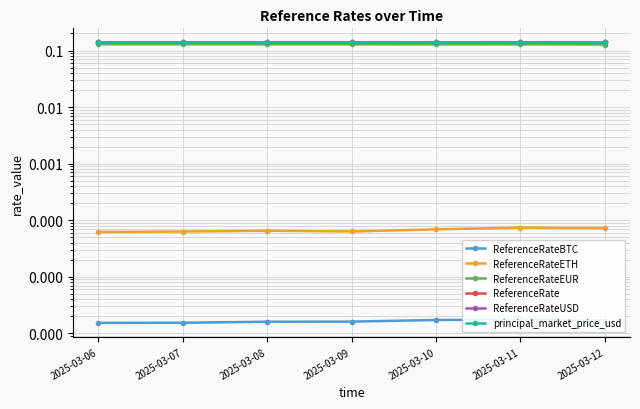

Reading left to right, what are all the values shown in this chart?

ReferenceRateBTC: 0.0	0.0	0.0	0.0	0.0	0.0	0.0
ReferenceRateETH: 0.0	0.0	0.0	0.0	0.0	0.0	0.0
ReferenceRateEUR: 0.1	0.1	0.1	0.1	0.1	0.1	0.1
ReferenceRate: 0.1	0.1	0.1	0.1	0.1	0.1	0.1
ReferenceRateUSD: 0.1	0.1	0.1	0.1	0.1	0.1	0.1
principal_market_price_usd: 0.1	0.1	0.1	0.1	0.1	0.1	0.1